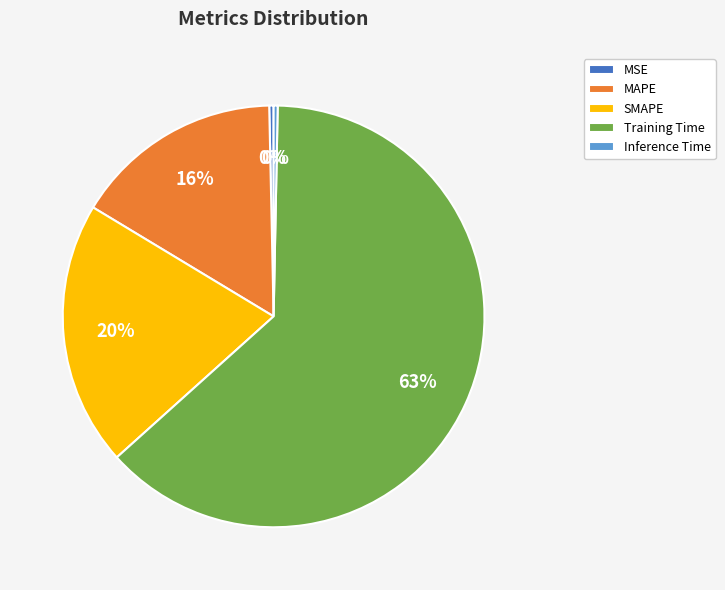

Which slice is the largest?

Training Time